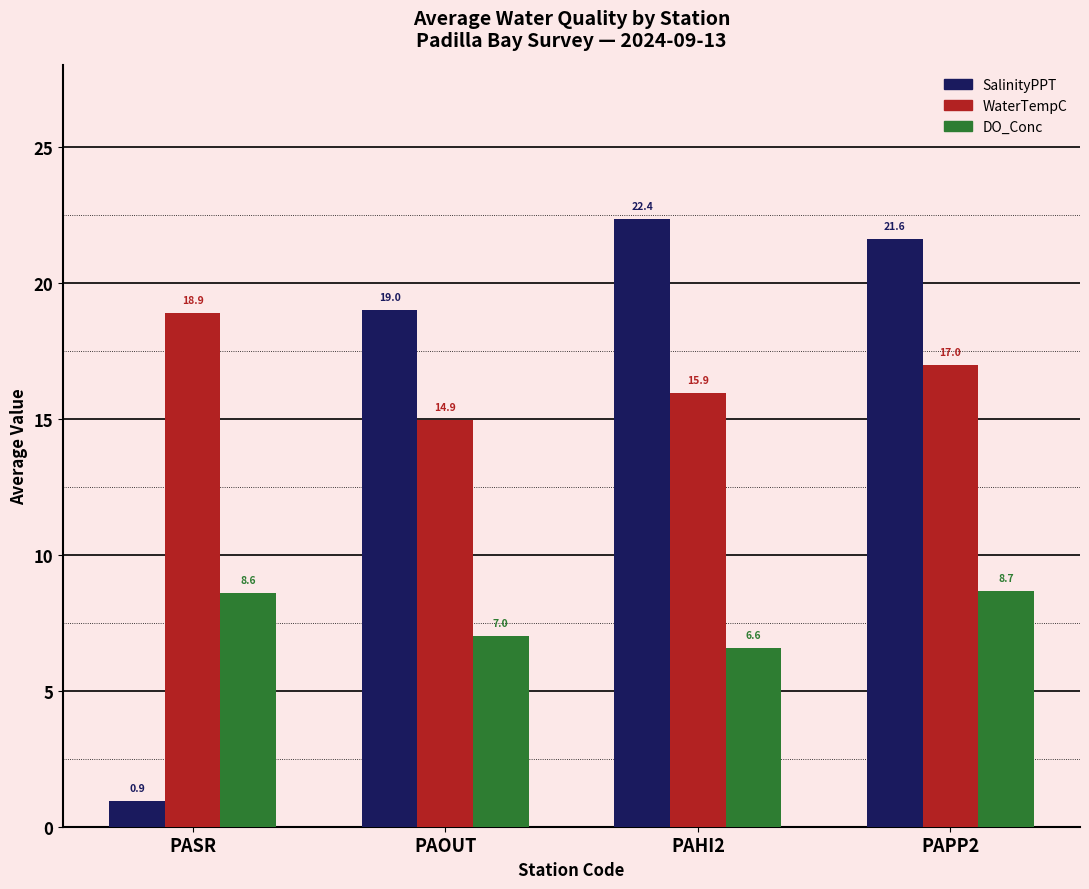

At which category does the chart reach its peak across all series?

PAHI2